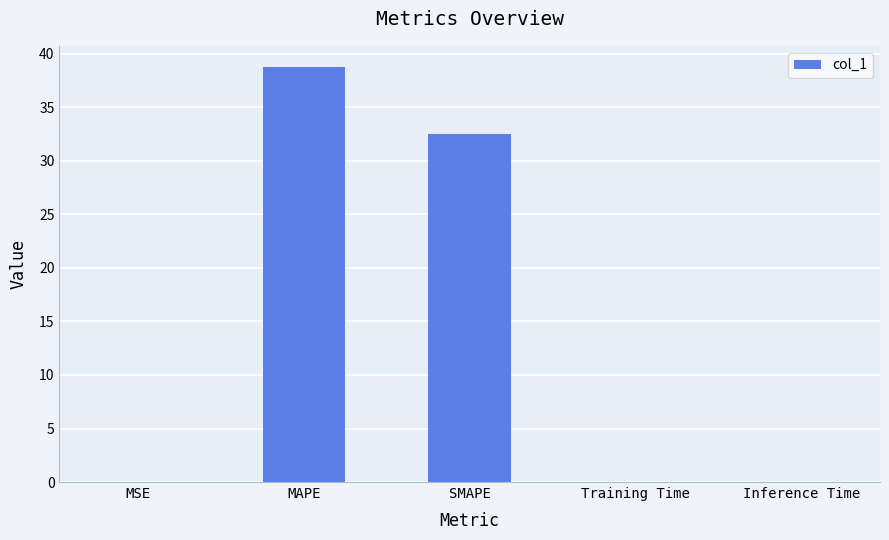

Is it true that the value at MSE is 0.0?

True